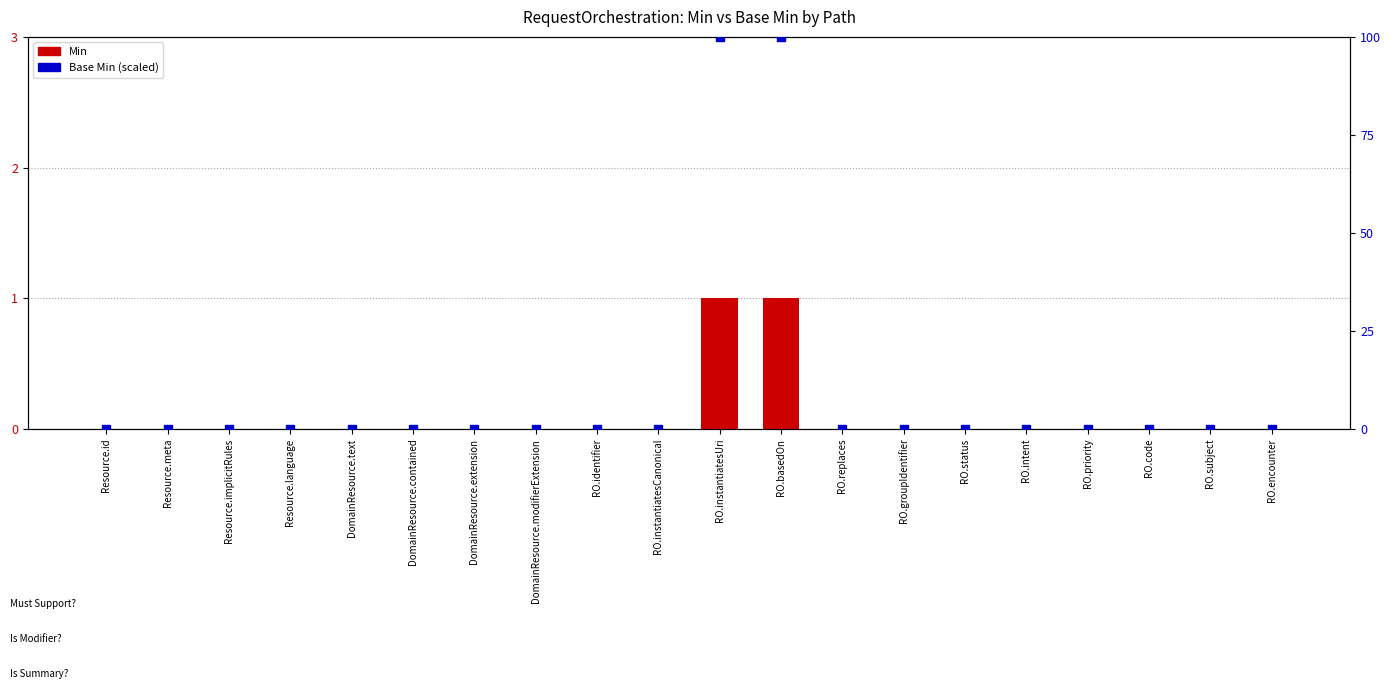

Which series has the largest total across all categories?

Base Min